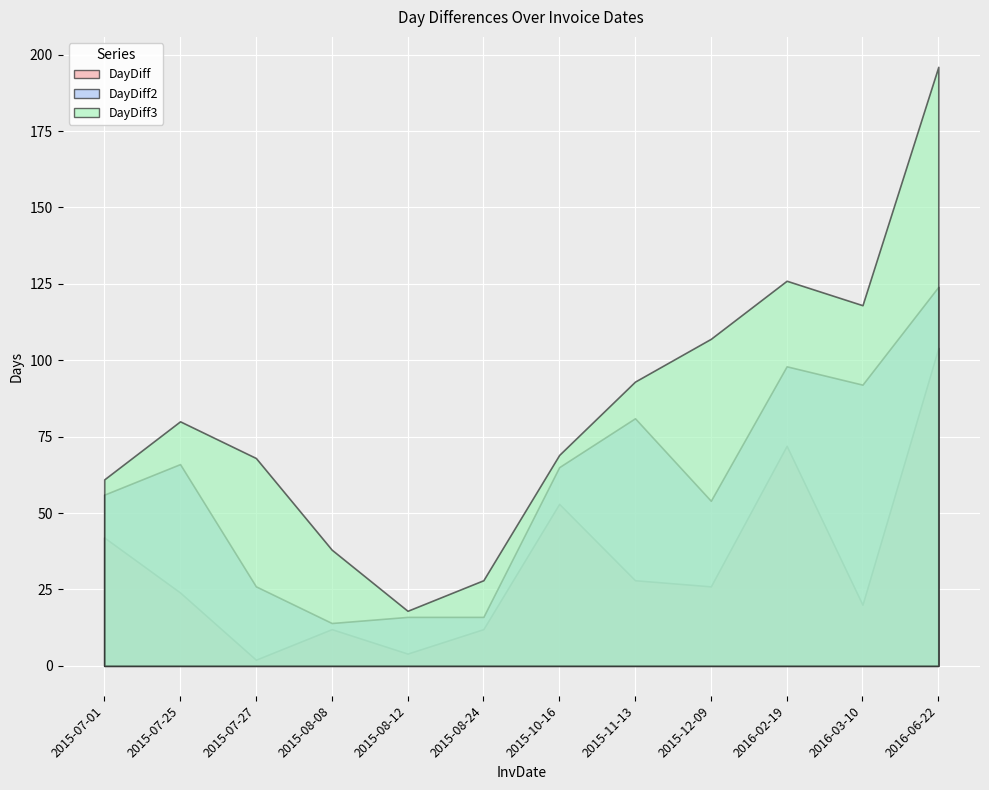

The value of DayDiff2 at 2015-08-08 is 14. True or false?

True